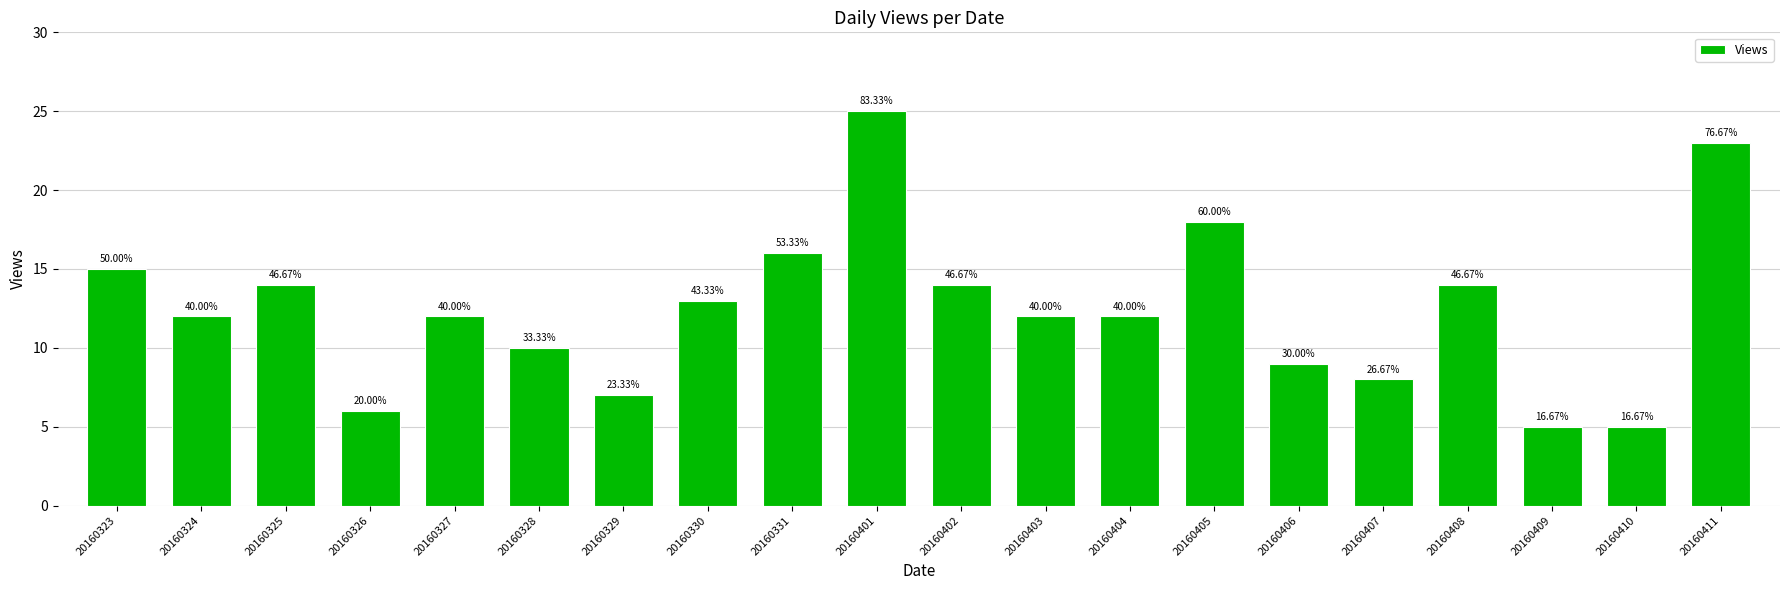

How many bars are there in total?

20